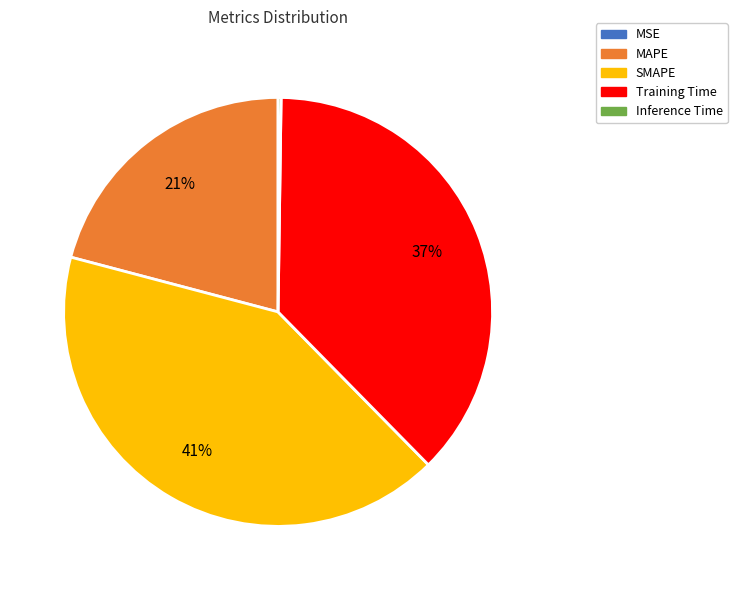

Which slice is the largest?

SMAPE